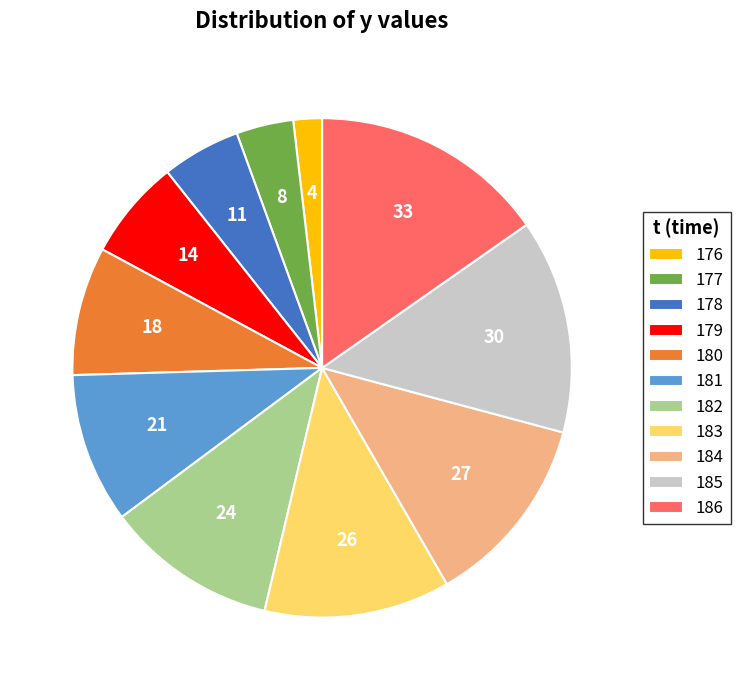

Does 186 account for over 50% of the chart?

No